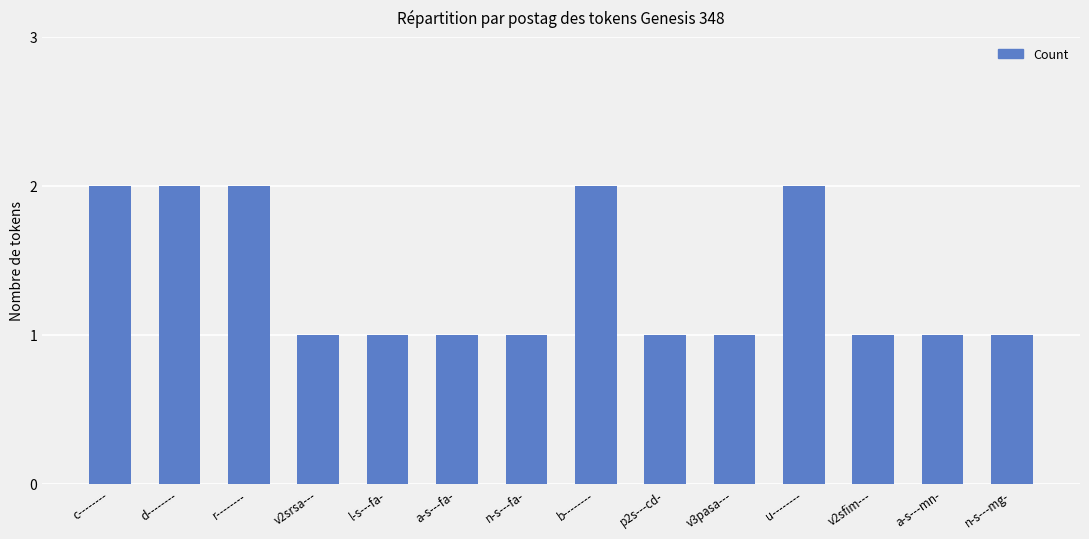

Approximately how many times larger is the value at l-s---fa- compared to n-s---mg-?

1.0